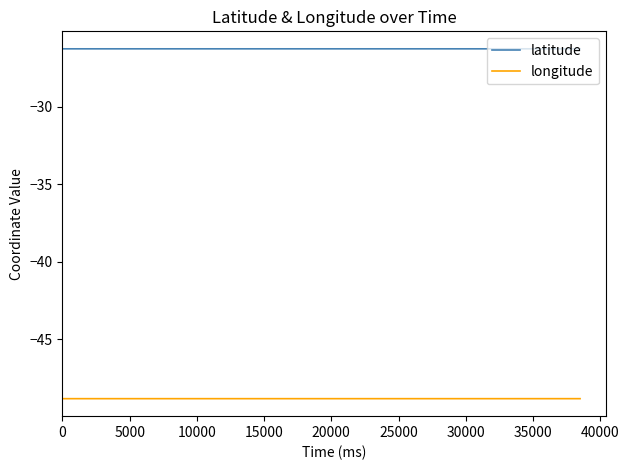

Rank the series by their maximum value, from lowest to highest.

longitude, latitude